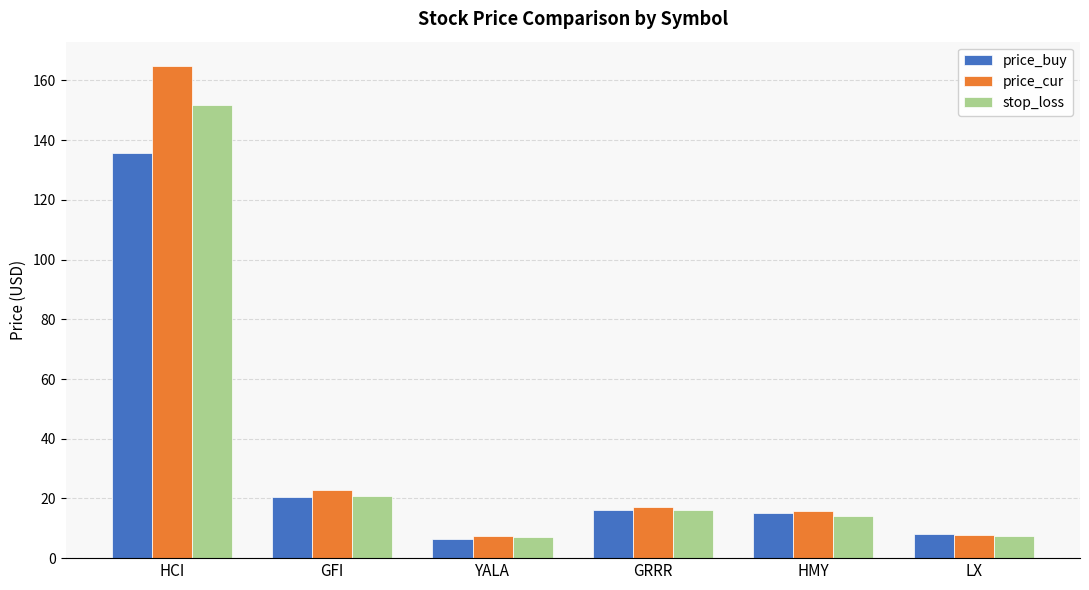

What is the value of the stop_loss bar at the 2nd from the left?

20.7